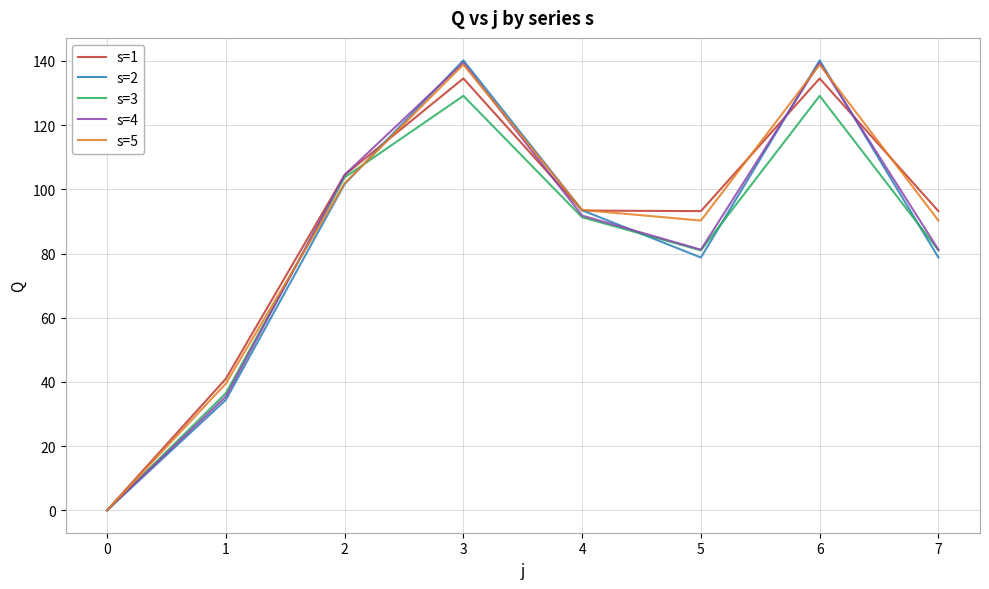

The value of s=5 at 5 is 90.3. True or false?

True